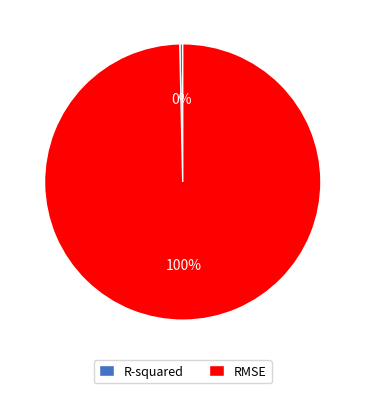

What percentage is the RMSE slice, to the nearest percent?

100%